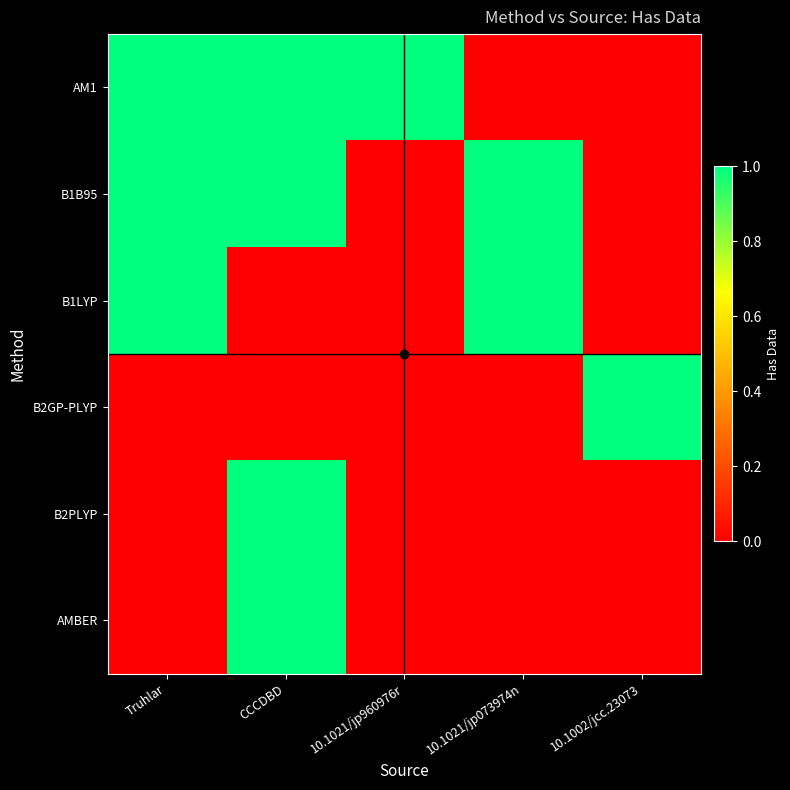

Reading left to right, list all the values displayed in this chart.

AM1: Truhlar=1	CCCDBD=1	10.1021/jp960976r=1	10.1021/jp073974n=0	10.1002/jcc.23073=0
B1B95: Truhlar=1	CCCDBD=1	10.1021/jp960976r=0	10.1021/jp073974n=1	10.1002/jcc.23073=0
B1LYP: Truhlar=1	CCCDBD=0	10.1021/jp960976r=0	10.1021/jp073974n=1	10.1002/jcc.23073=0
B2GP-PLYP: Truhlar=0	CCCDBD=0	10.1021/jp960976r=0	10.1021/jp073974n=0	10.1002/jcc.23073=1
B2PLYP: Truhlar=0	CCCDBD=1	10.1021/jp960976r=0	10.1021/jp073974n=0	10.1002/jcc.23073=0
AMBER: Truhlar=0	CCCDBD=1	10.1021/jp960976r=0	10.1021/jp073974n=0	10.1002/jcc.23073=0